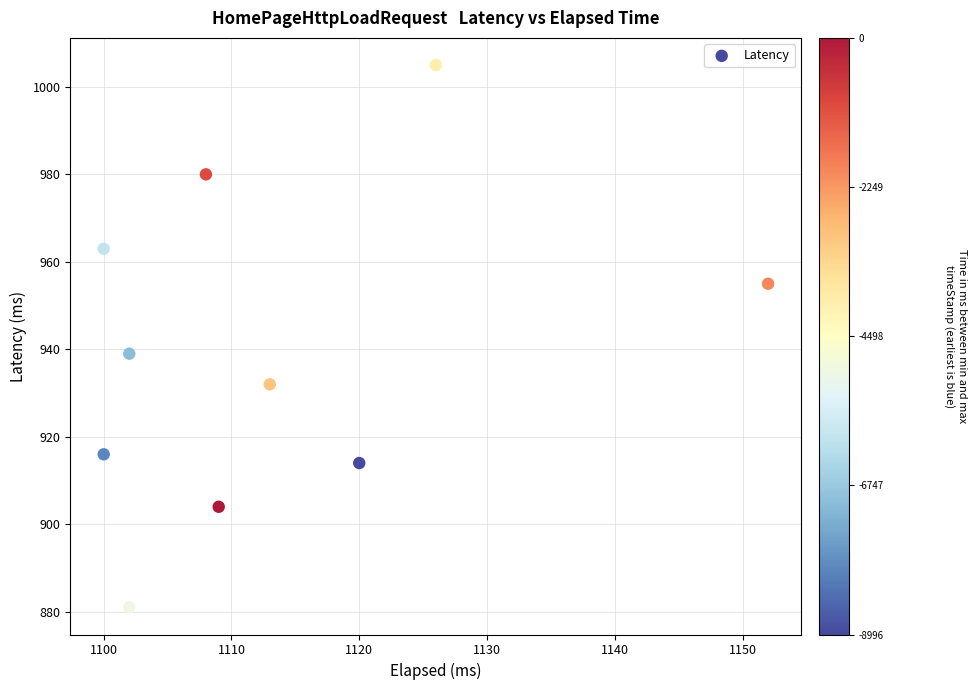

What is the range of Y values (max minus min)?

124